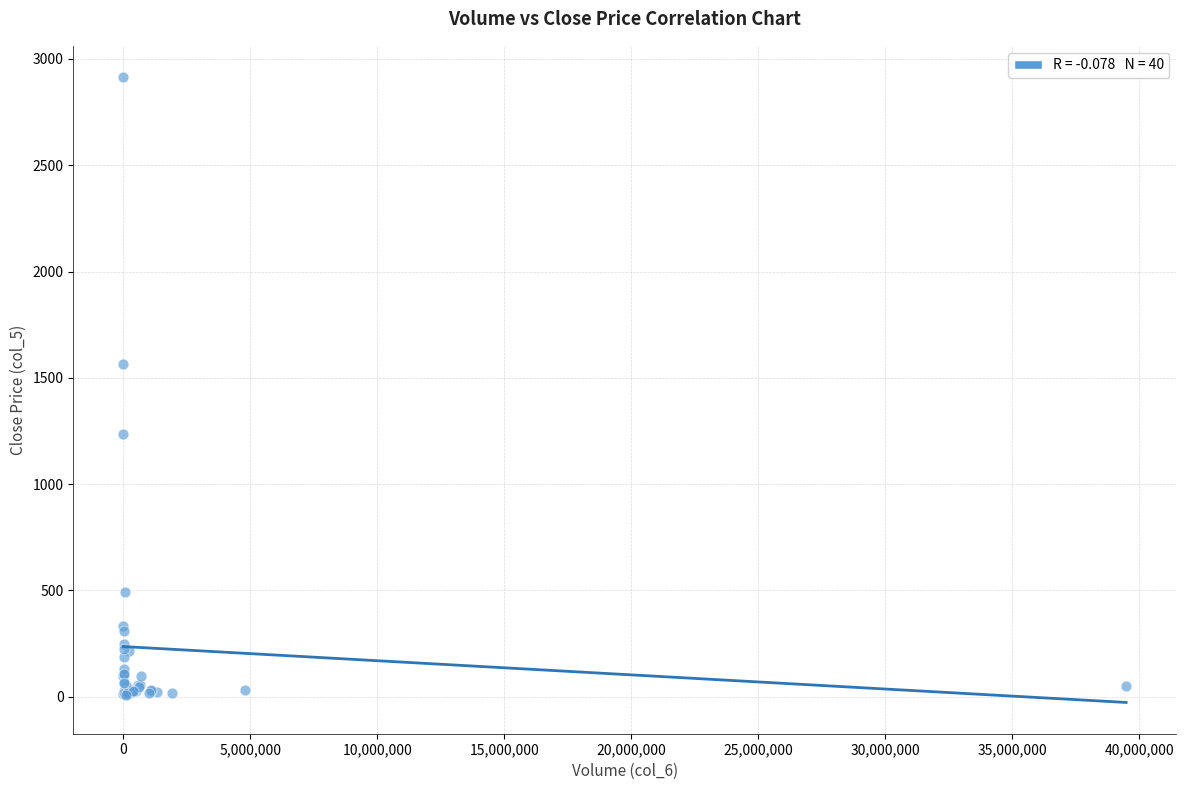

What Y value in the scatter plot is closest to 1462?

1564.0